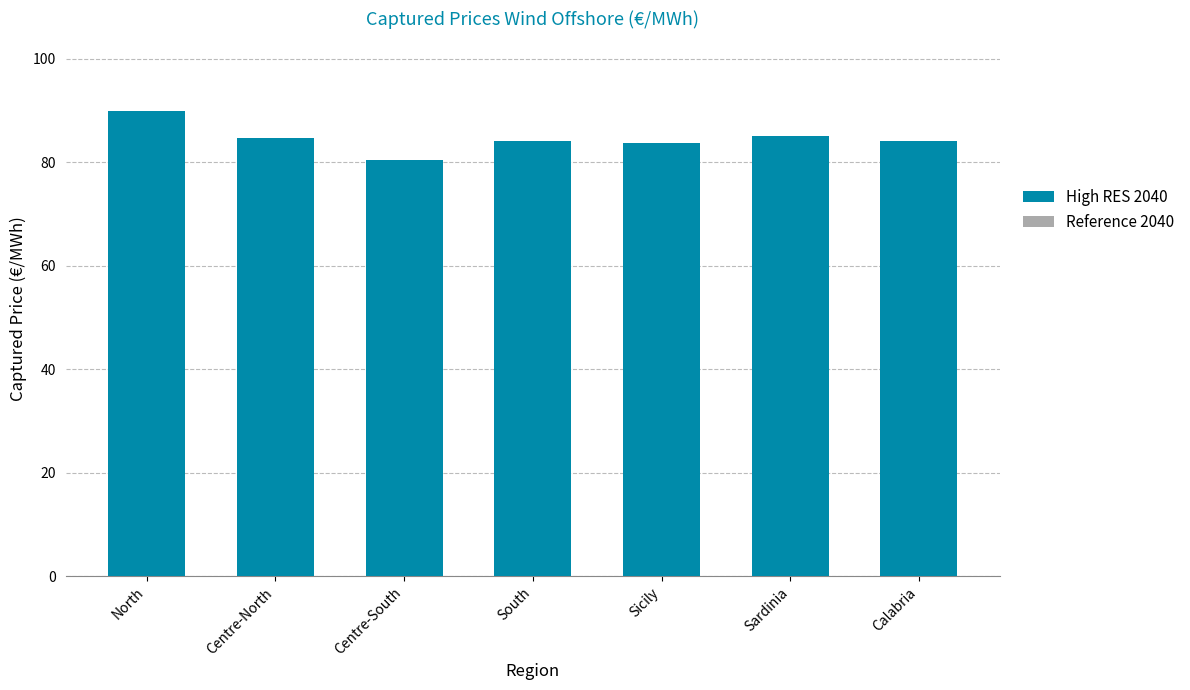

Does the chart contain any negative values?

No